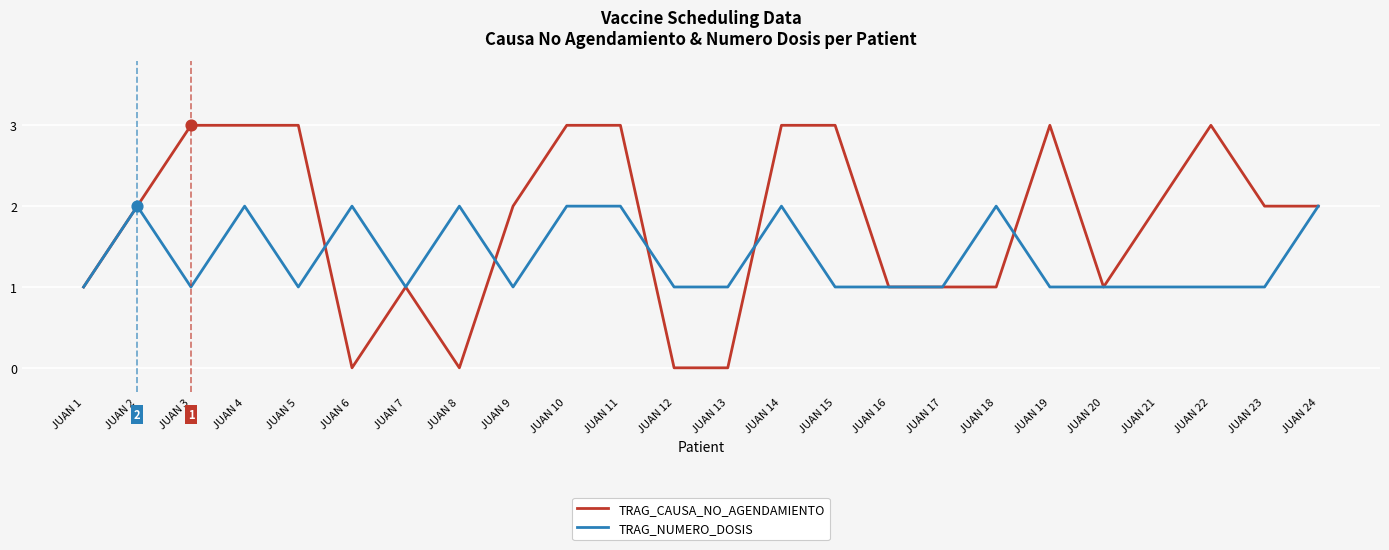

Which series has the largest total across all categories?

TRAG_CAUSA_NO_AGENDAMIENTO